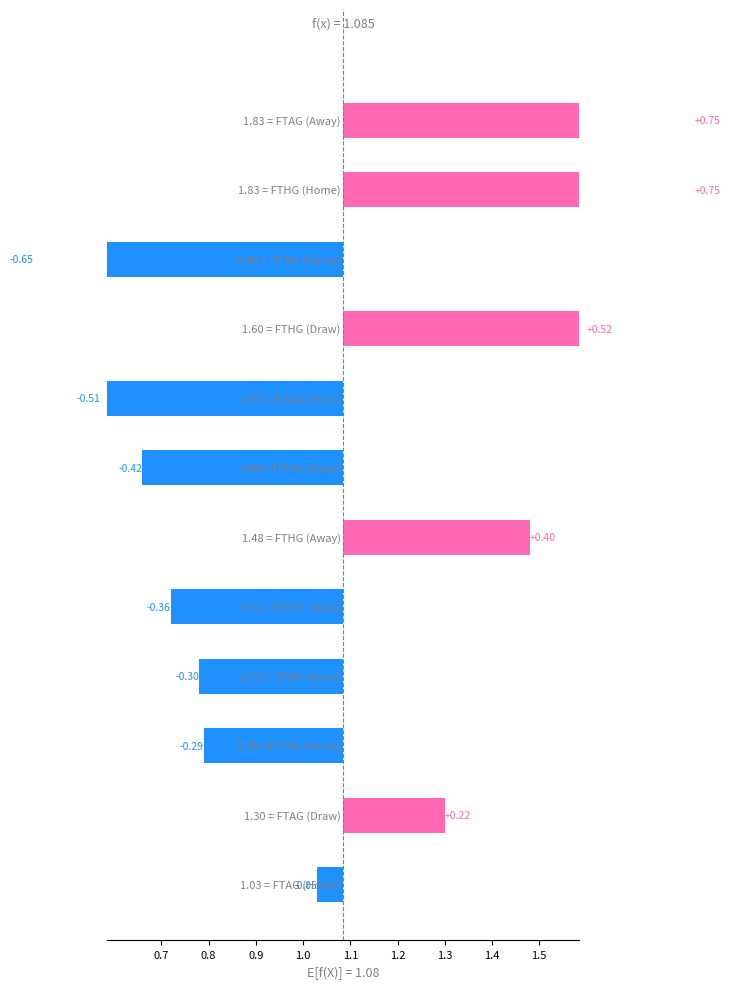

What is the sum of all HTAG values?

1.8